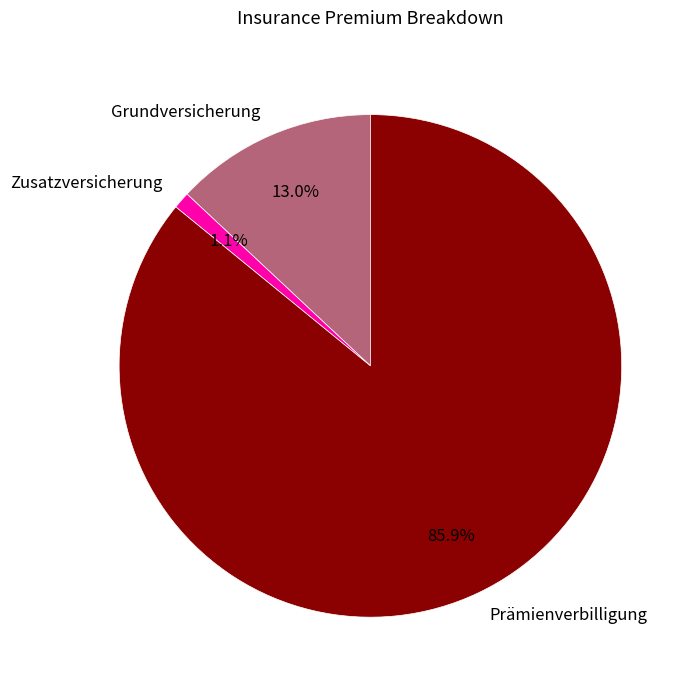

What is the ratio of the value at Grundversicherung to the value at Prämienverbilligung?

0.2